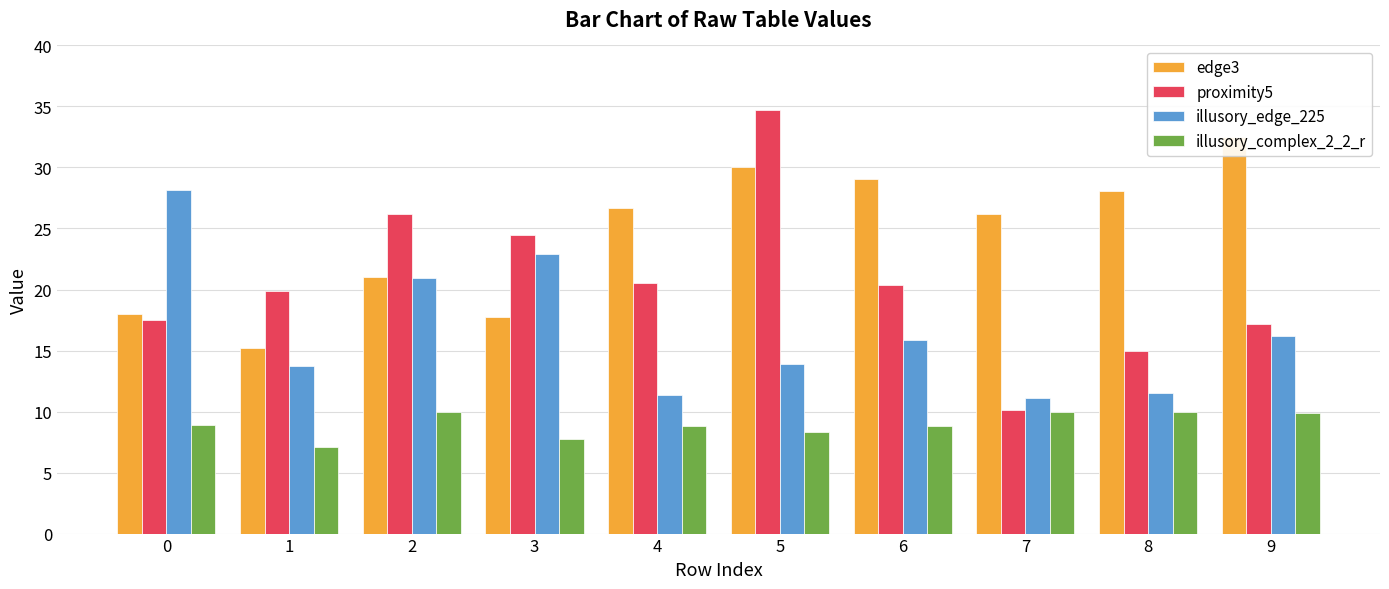

Reading left to right, what are all the values shown in this chart?

edge3: 0=18.0	1=15.2	2=21.0	3=17.8	4=26.6	5=30.0	6=29.0	7=26.2	8=28.1	9=32.5
proximity5: 0=17.5	1=19.9	2=26.1	3=24.5	4=20.5	5=34.8	6=20.4	7=10.1	8=15.0	9=17.2
illusory_edge_225: 0=28.2	1=13.7	2=20.9	3=22.9	4=11.4	5=13.9	6=15.9	7=11.1	8=11.5	9=16.2
illusory_complex_2_2_r: 0=8.9	1=7.1	2=10.0	3=7.8	4=8.8	5=8.4	6=8.8	7=9.9	8=9.9	9=9.9